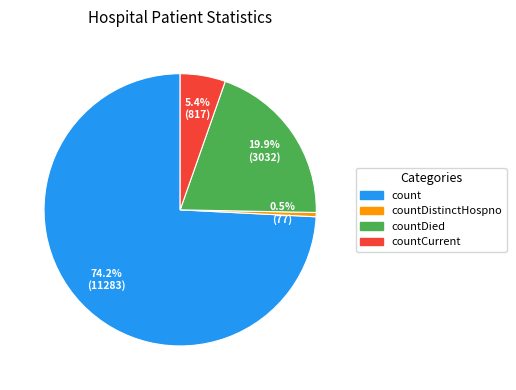

Is there any slice that represents more than half of the pie?

Yes